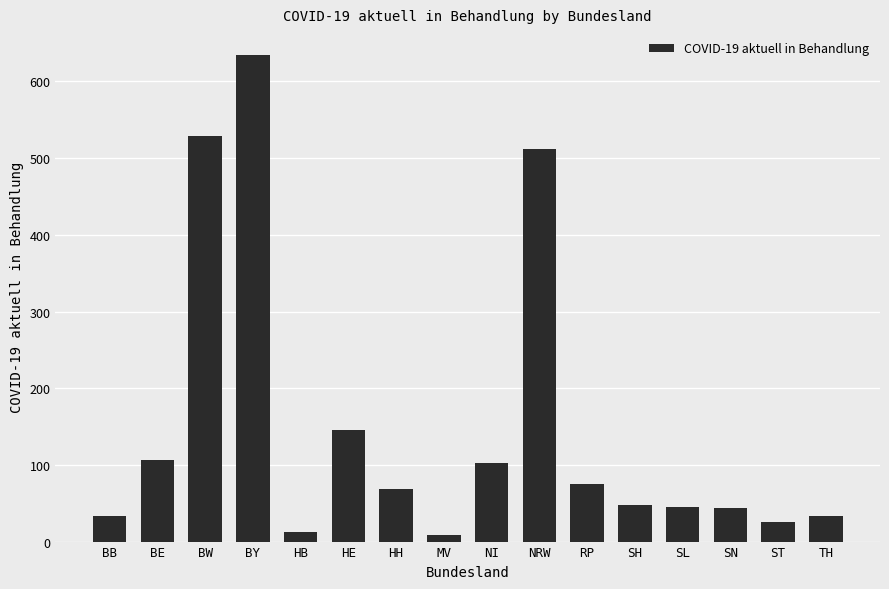

What is the value of the 1st bar from the left?

34